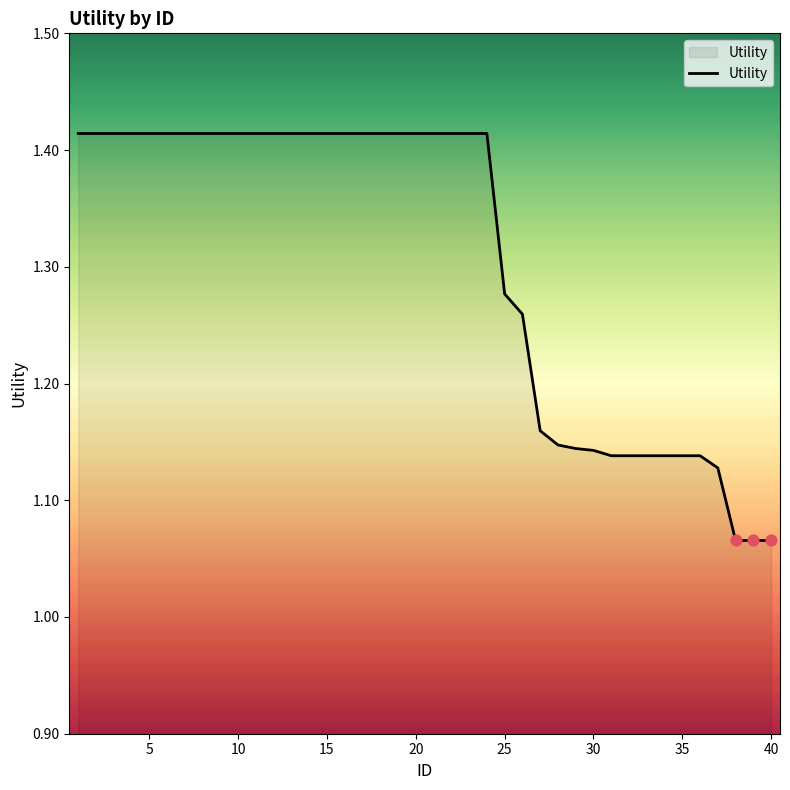

What is the difference between the maximum and minimum values?

0.3